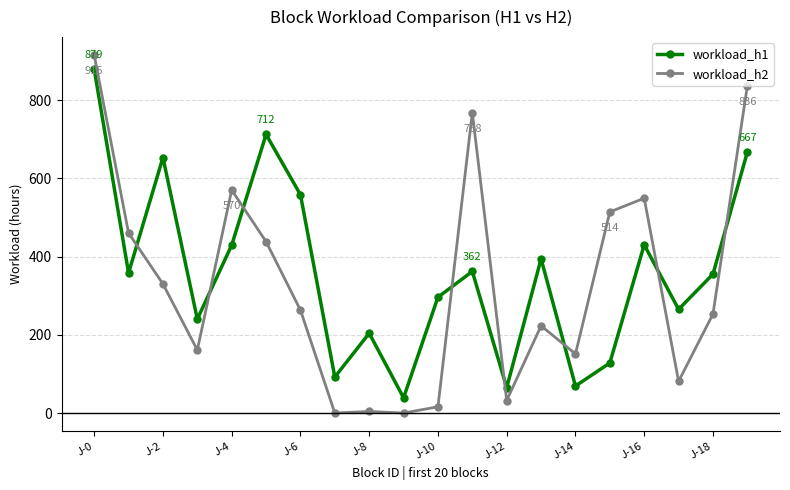

True or false: workload_h2 has more than 1 points higher than both neighbors.

True